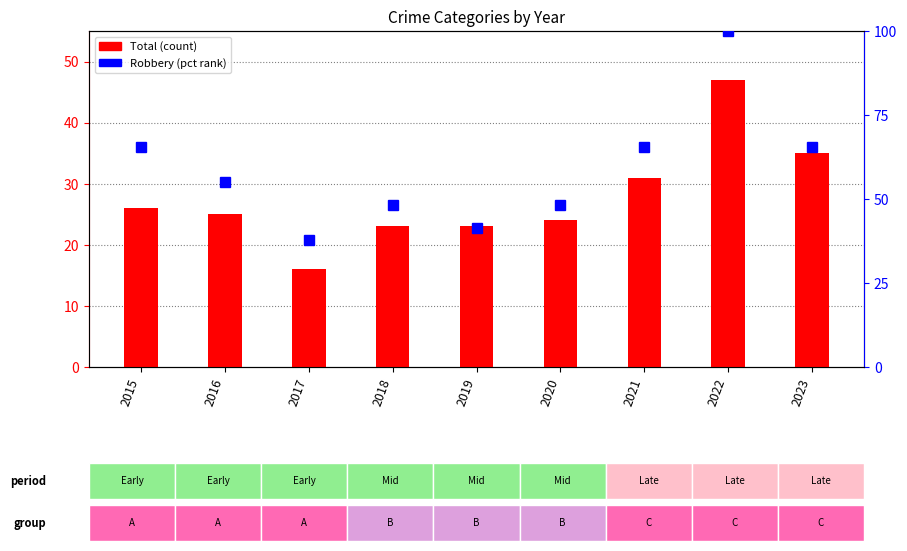

List the series in order of their peak value, highest first.

Robbery (pct rank), Total